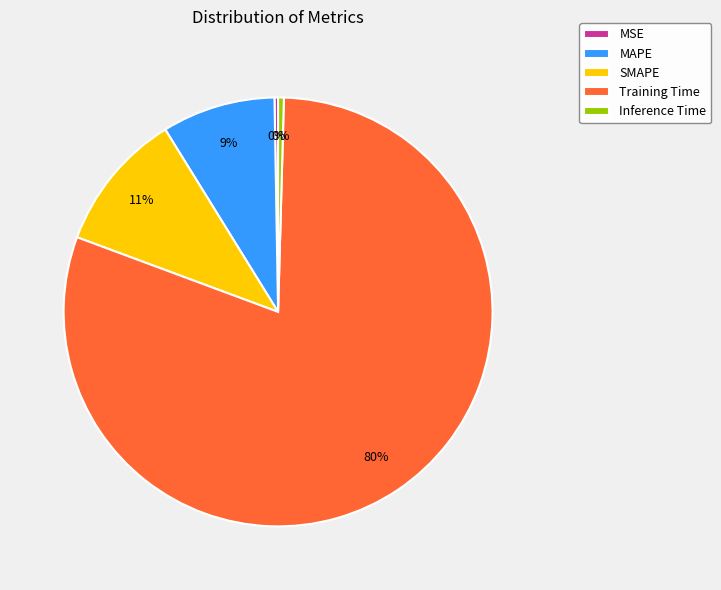

Which slice is the largest?

Training Time